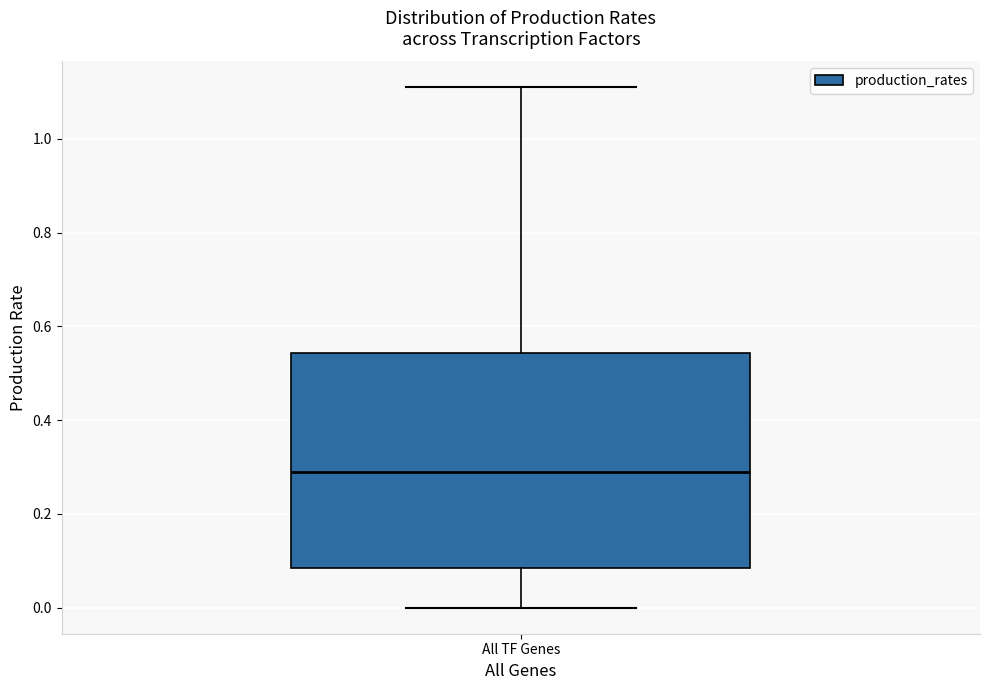

Read this box plot against the y-axis: the position of the median line, the range covered by the box, and the ends of both whiskers. The values are not printed on the chart, so give them approximately, as read against the axis.

median 0.28, box 0.08 to 0.54, whiskers 0.00 to 1.10